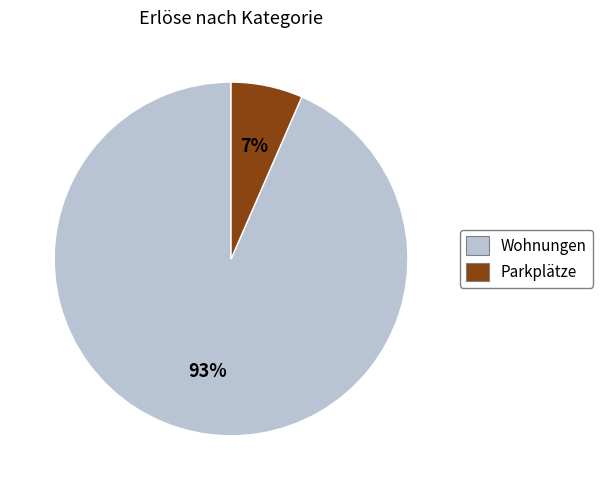

Is it true that Parkplätze is 19% of the pie?

False